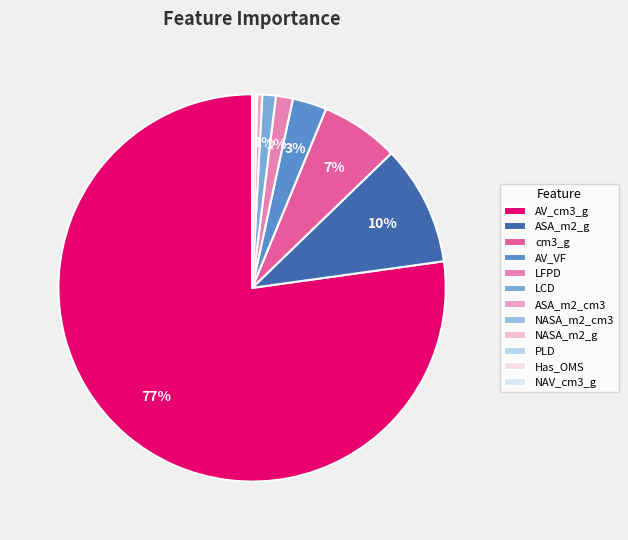

What is the largest slice in the pie chart?

AV_cm3_g